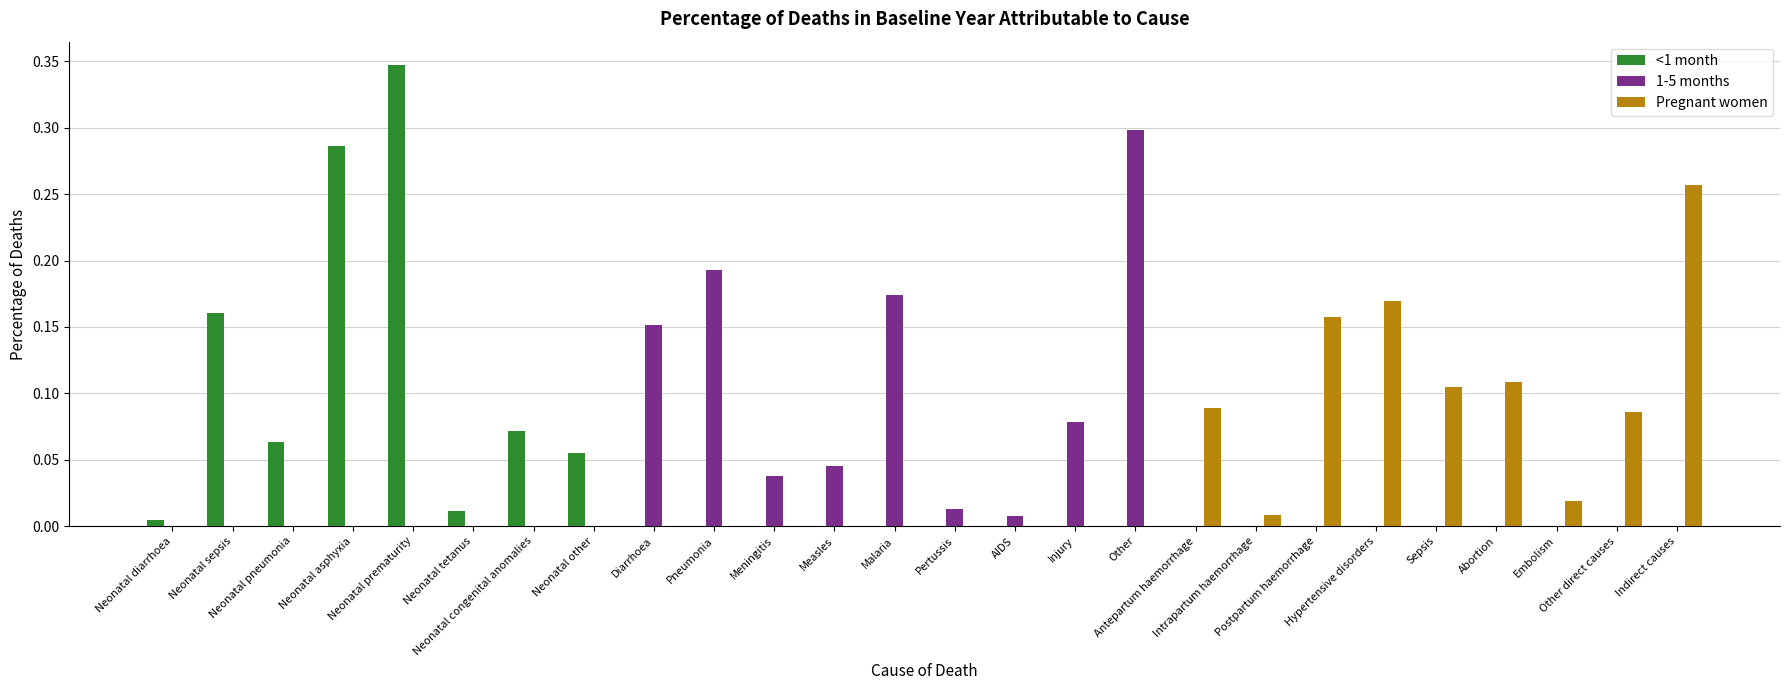

What is the sum of all 1-5 months values?

1.0